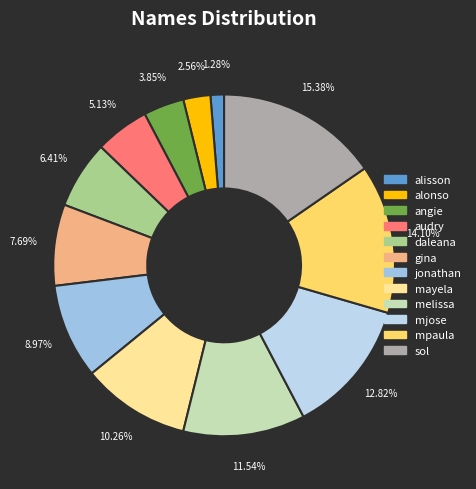

To the nearest percent, what is the average slice percentage?

8%